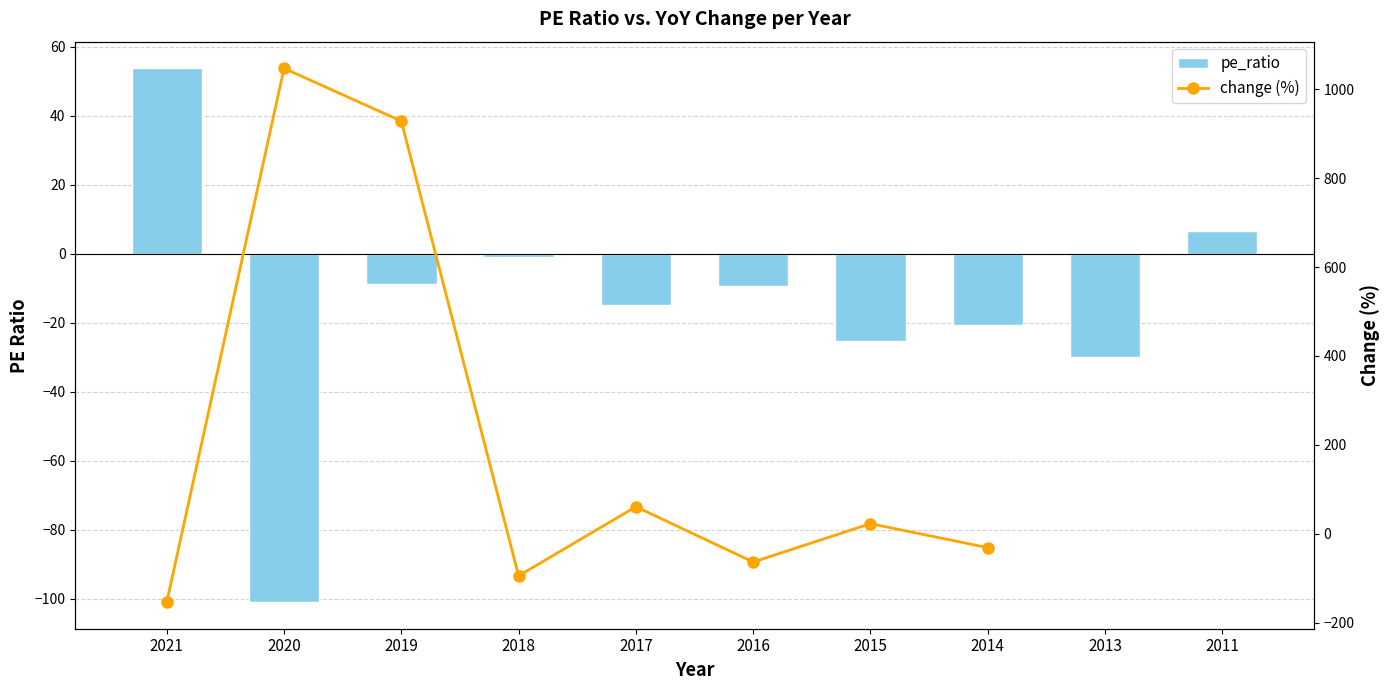

What is the sum of the pe_ratio values at 2014 and 2015?

-46.0